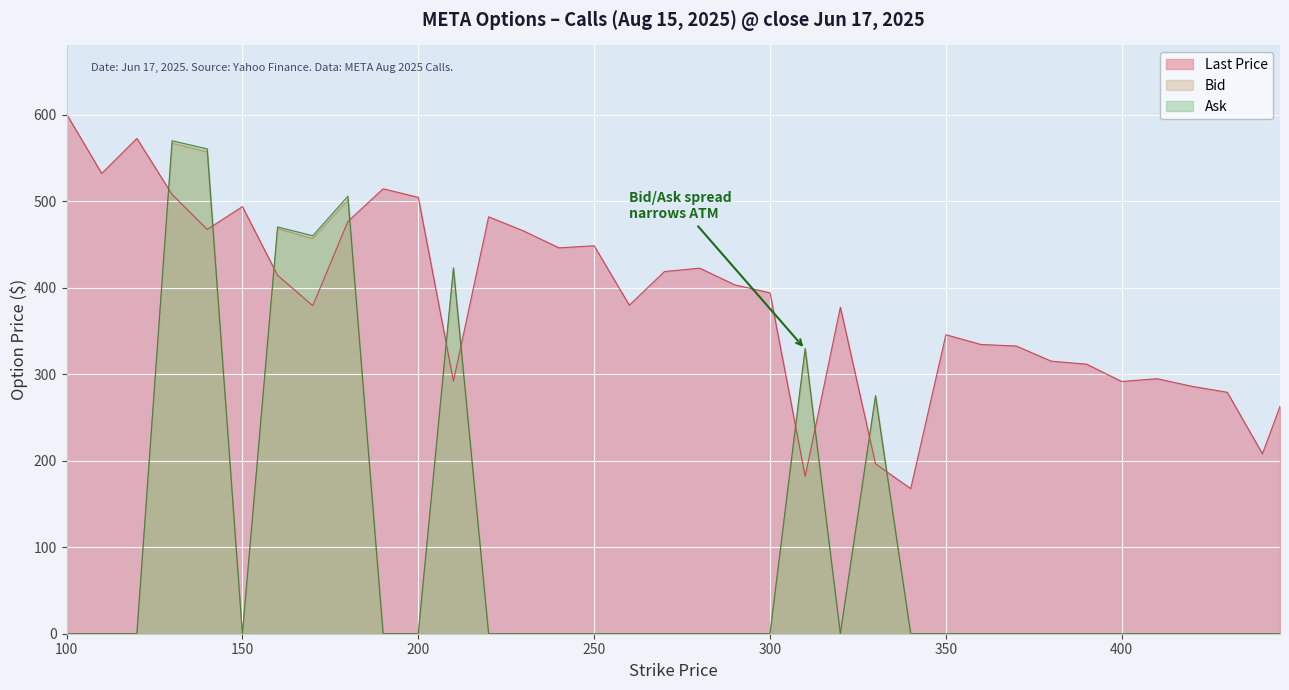

Reading left to right, extract all data points from this chart.

Last Price: 100=600.7	110=532.0	120=572.5	130=507.8	140=467.3	150=493.7	160=414.2	170=379.1	180=476.6	190=514.3	200=504.4	210=292.0	220=481.9	230=465.5	240=446.0	250=448.4	260=379.8	270=418.6	280=422.6	290=403.2	300=394.0	310=181.9	320=377.4	330=196.3	340=167.7	350=345.6	360=334.3	370=332.6	380=315.0	390=311.6	400=291.5	410=294.8	420=285.9	430=279.1	440=208.1	445=262.7
Bid: 100=0.0	110=0.0	120=0.0	130=566.9	140=557.0	150=0.0	160=468.1	170=456.8	180=501.4	190=0.0	200=0.0	210=421.2	220=0.0	230=0.0	240=0.0	250=0.0	260=0.0	270=0.0	280=0.0	290=0.0	300=0.0	310=328.5	320=0.0	330=273.4	340=0.0	350=0.0	360=0.0	370=0.0	380=0.0	390=0.0	400=0.0	410=0.0	420=0.0	430=0.0	440=0.0	445=0.0
Ask: 100=0.0	110=0.0	120=0.0	130=569.8	140=560.5	150=0.0	160=470.2	170=460.0	180=505.7	190=0.0	200=0.0	210=422.9	220=0.0	230=0.0	240=0.0	250=0.0	260=0.0	270=0.0	280=0.0	290=0.0	300=0.0	310=330.0	320=0.0	330=275.4	340=0.0	350=0.0	360=0.0	370=0.0	380=0.0	390=0.0	400=0.0	410=0.0	420=0.0	430=0.0	440=0.0	445=0.0